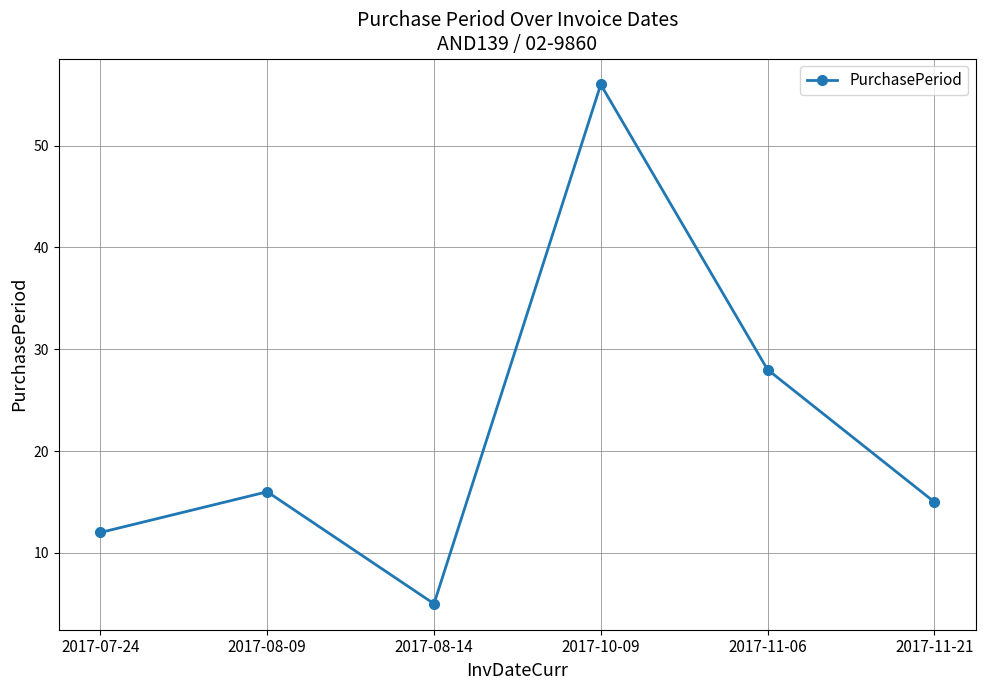

Reading left to right, transcribe all the data shown in this chart.

2017-07-24=12	2017-08-09=16	2017-08-14=5	2017-10-09=56	2017-11-06=28	2017-11-21=15